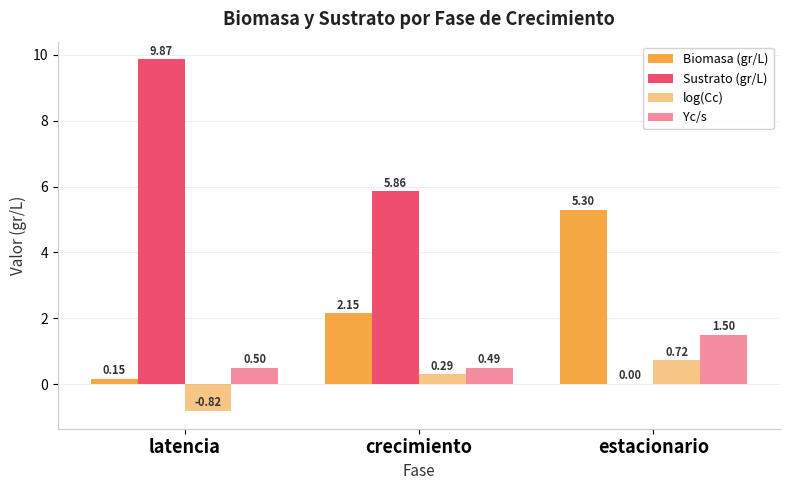

Where is Biomasa (gr/L) nearest to the value 2?

crecimiento